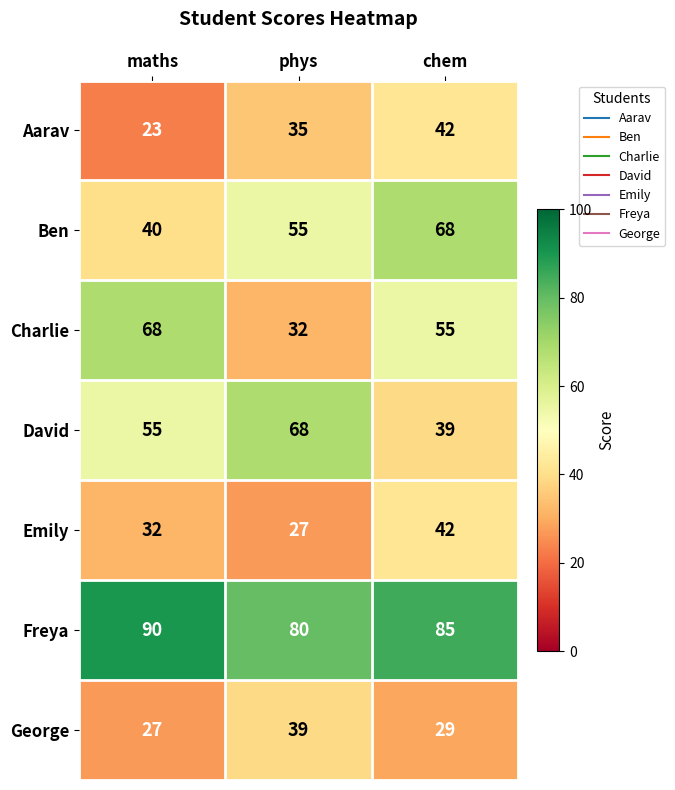

At which label does Charlie reach its minimum?

phys